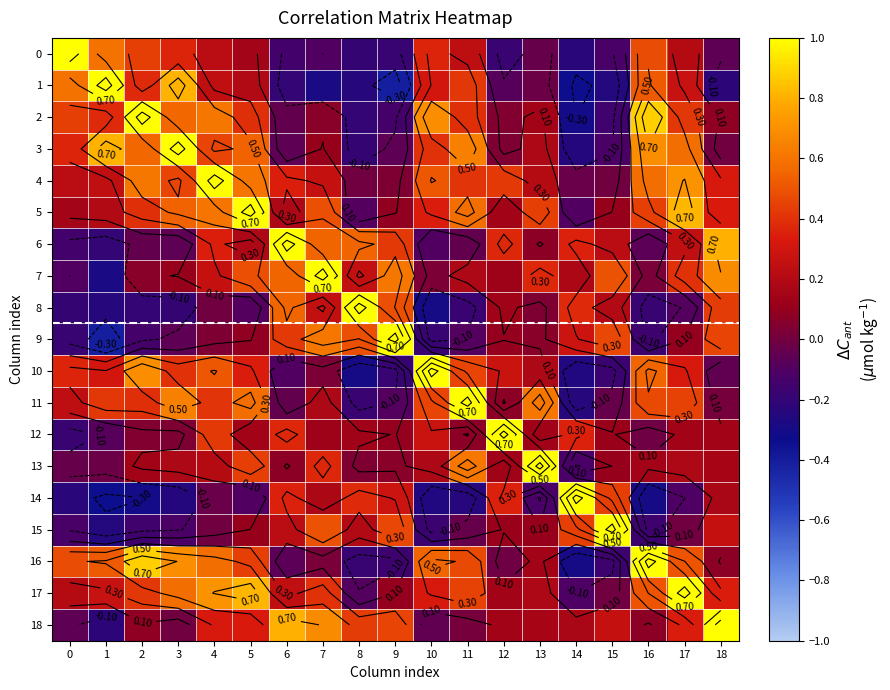

Between 5 and 15, which series saw the biggest shift?

5